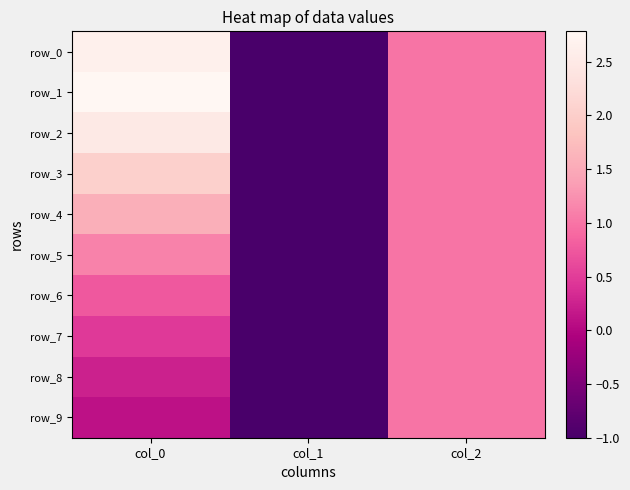

At how many categories does at least one series exceed 0?

2